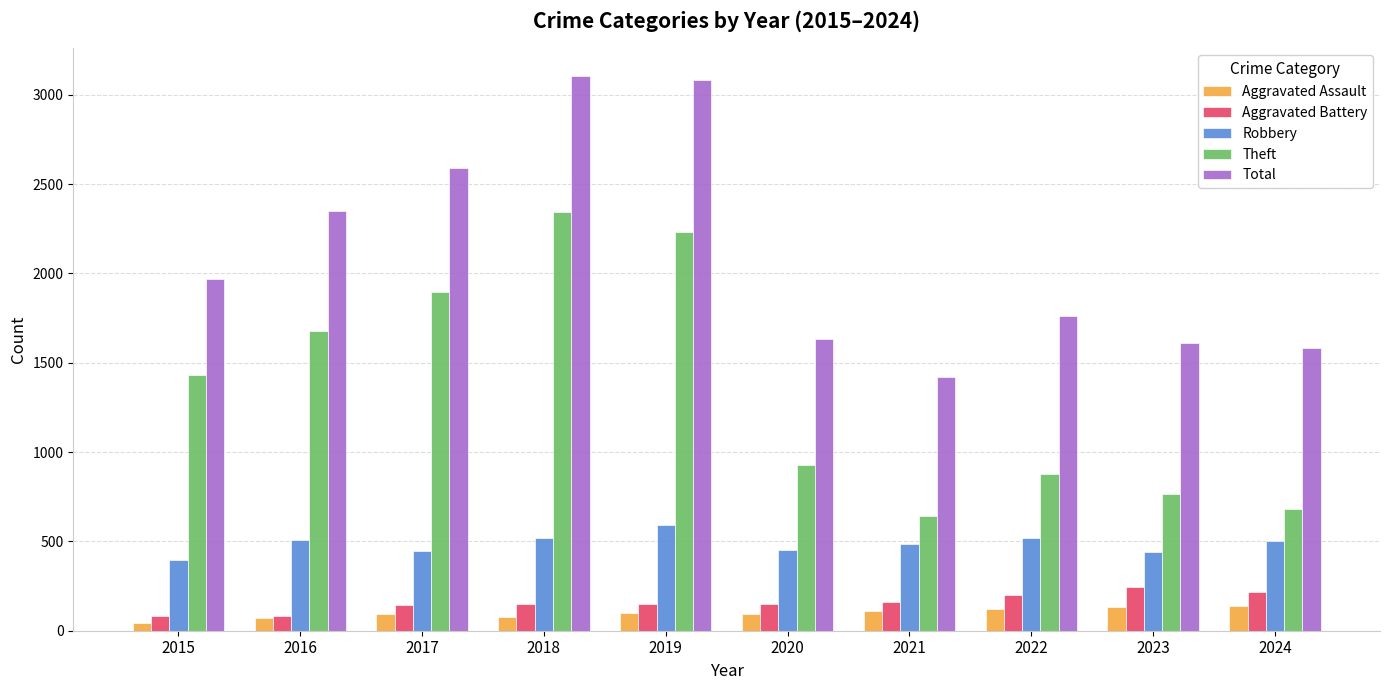

List the series in order of their peak value, lowest first.

Aggravated Assault, Aggravated Battery, Robbery, Theft, Total